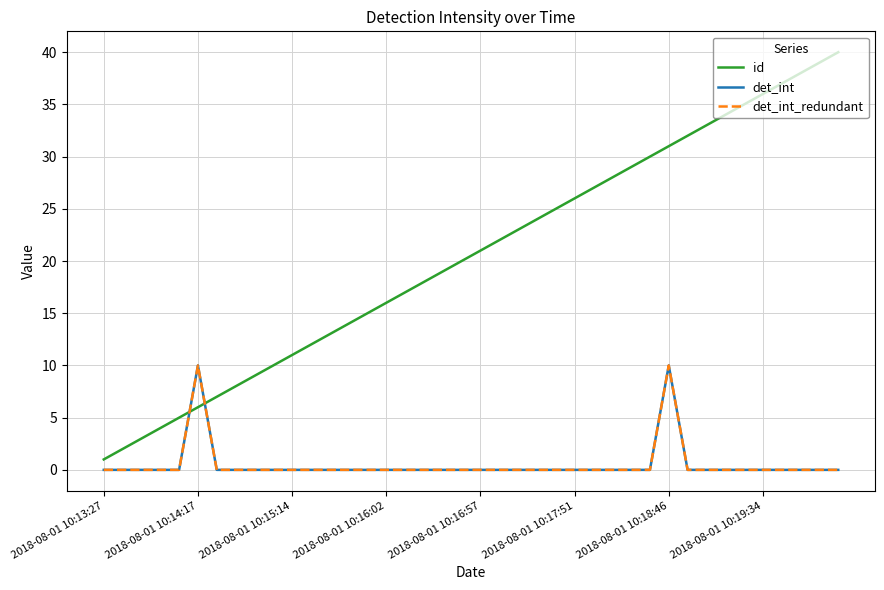

Does the chart have visible grid lines?

Yes